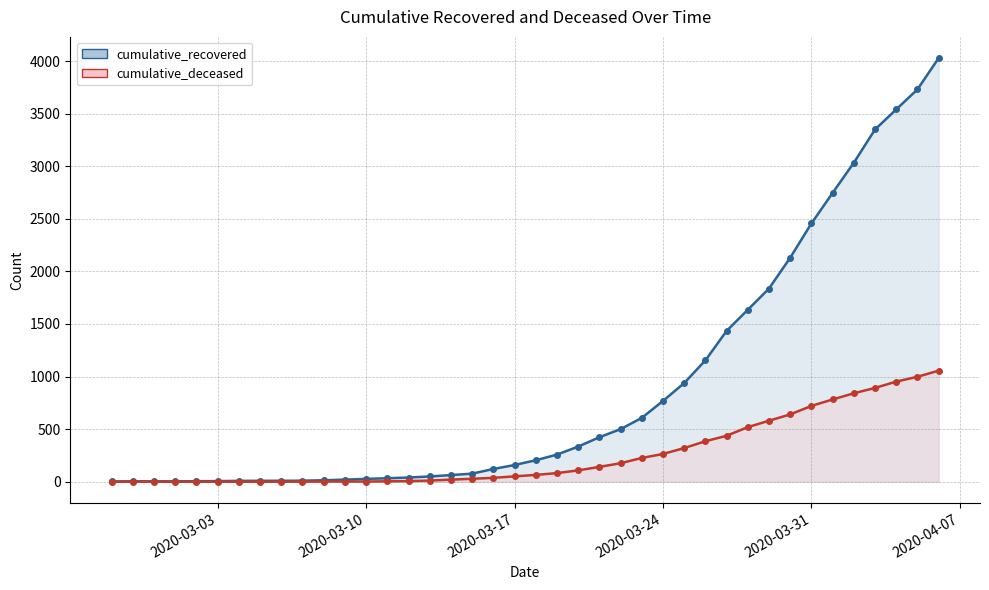

True or false: cumulative_deceased has more than 2 interior local peaks.

False